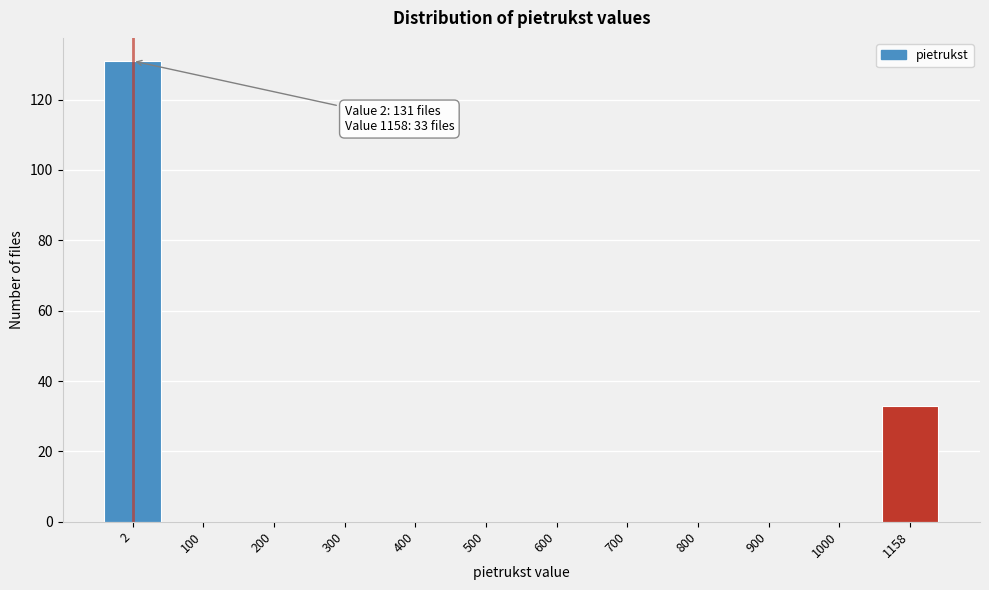

Reading left to right, list all the values displayed in this chart.

2=131	100=0	200=0	300=0	400=0	500=0	600=0	700=0	800=0	900=0	1000=0	1158=33